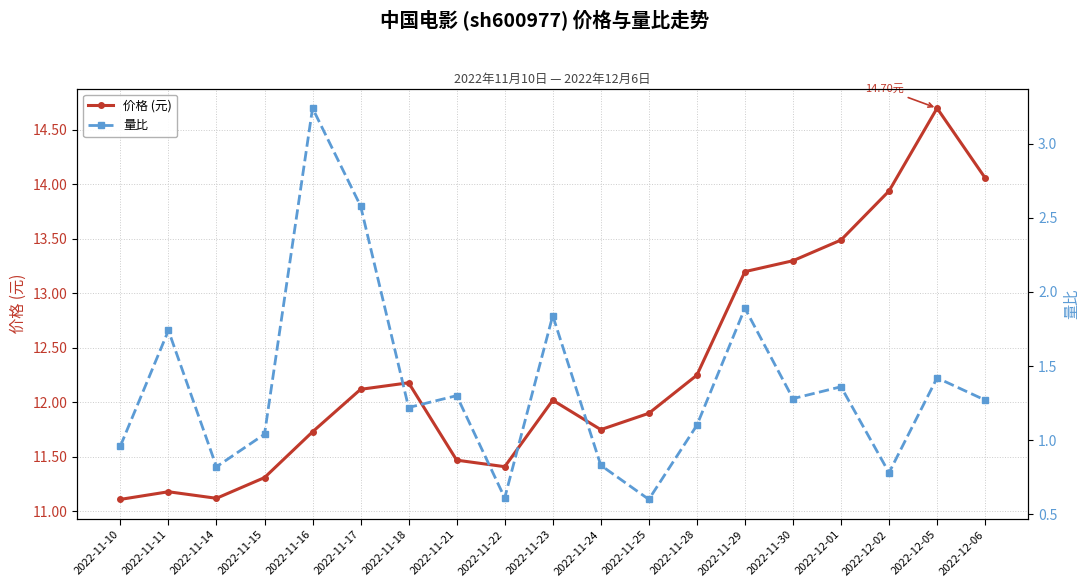

Where is the first local minimum for 价格 (元)?

2022-11-14